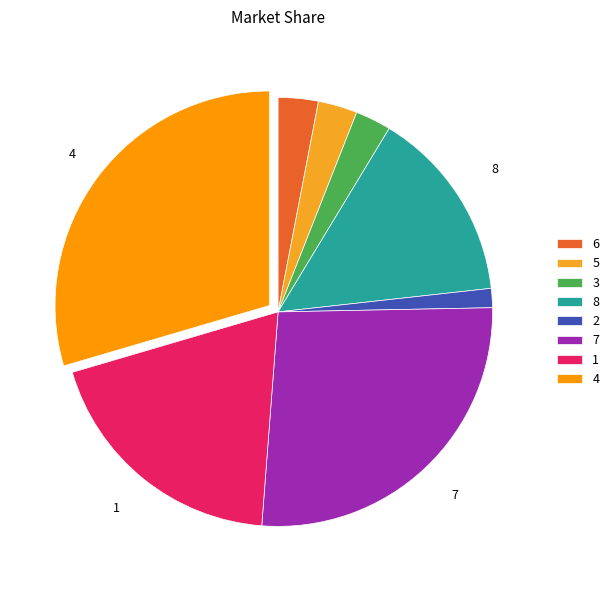

To the nearest percent, what is the combined percentage of 3 and 5?

6%